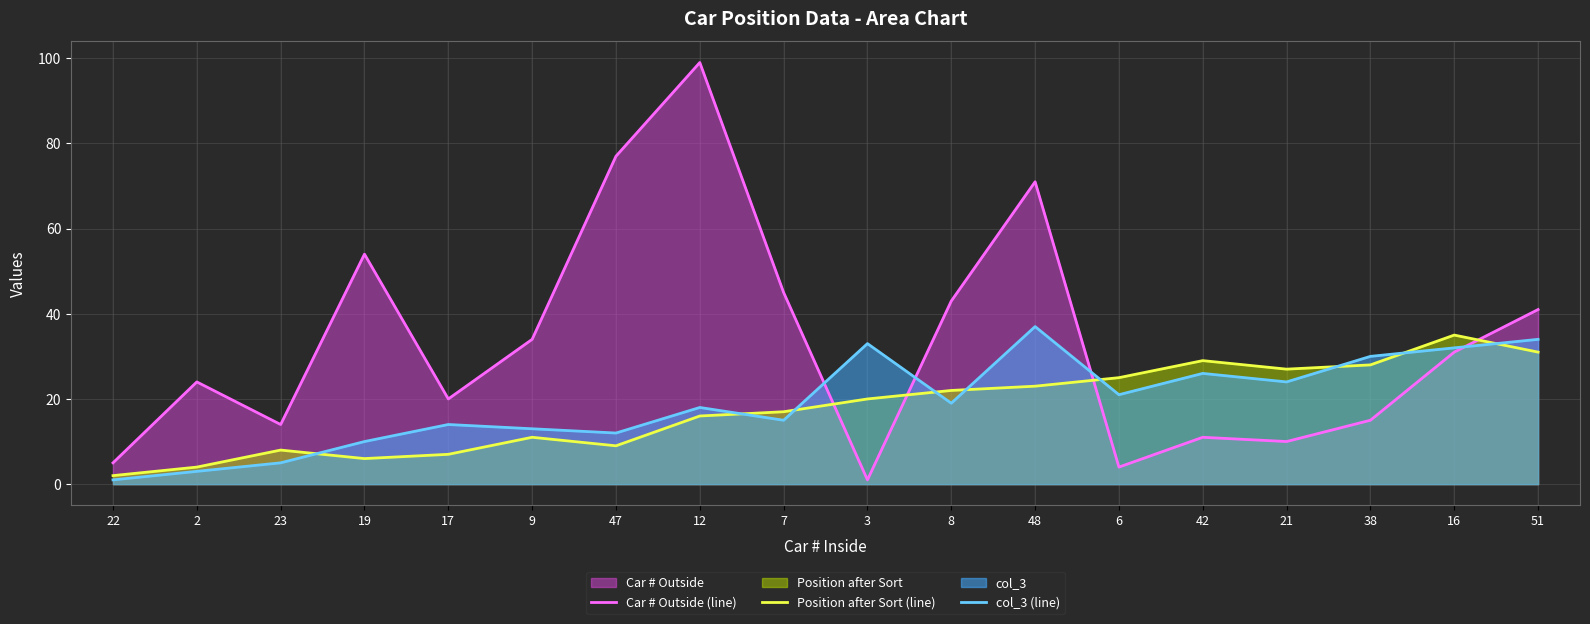

Which series changed the most between 17 and 38?

Position after Sort (line)